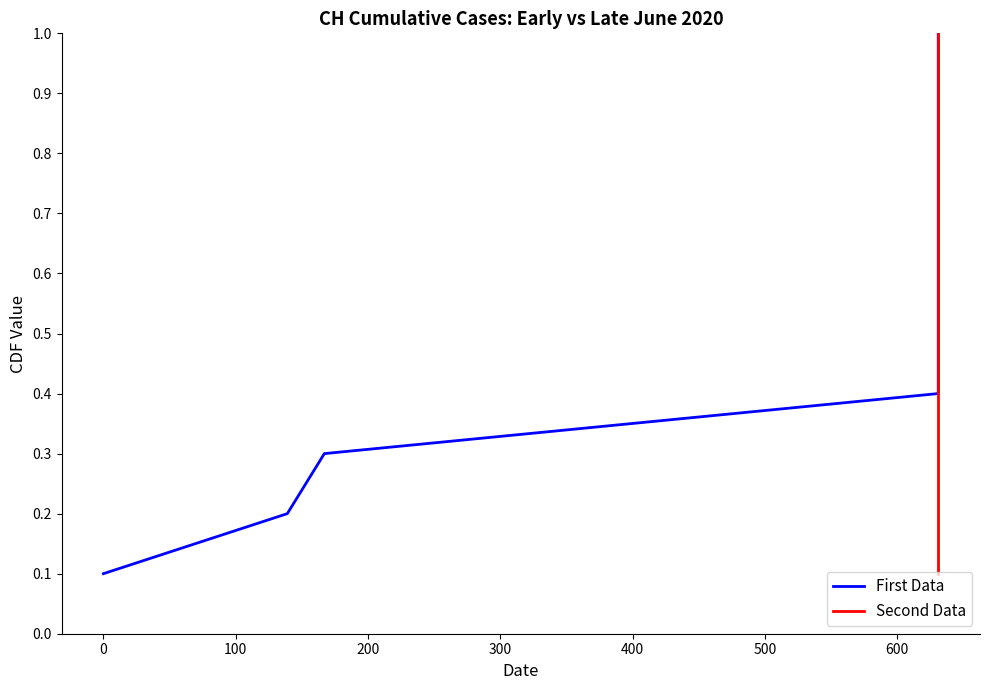

True or false: First Data has a value of 0.3 at 0.

False